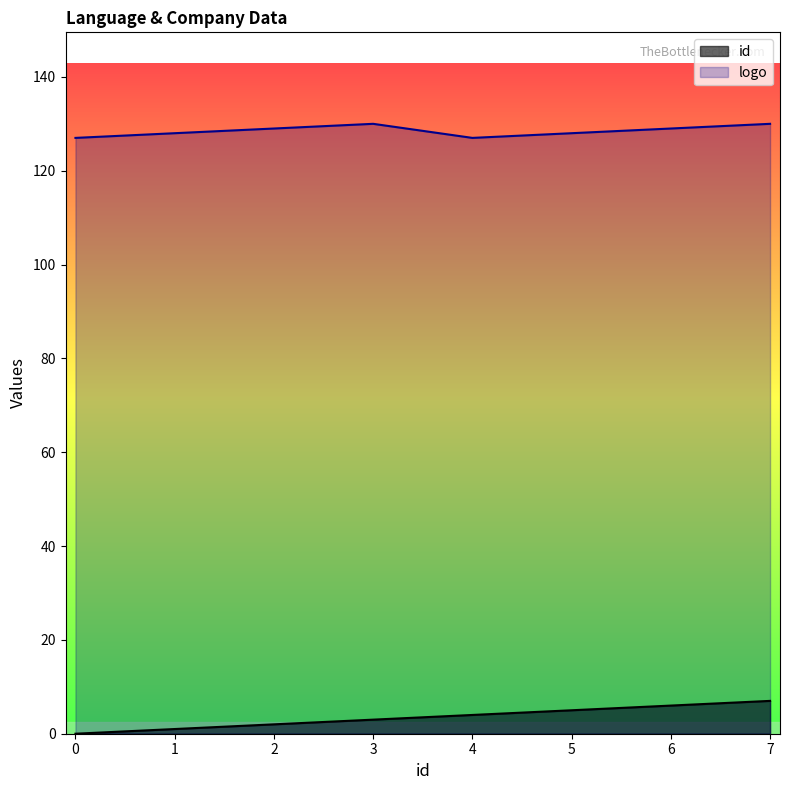

Reading left to right, list all the values displayed in this chart.

id: 0	1	2	3	4	5	6	7
logo: 127	128	129	130	127	128	129	130